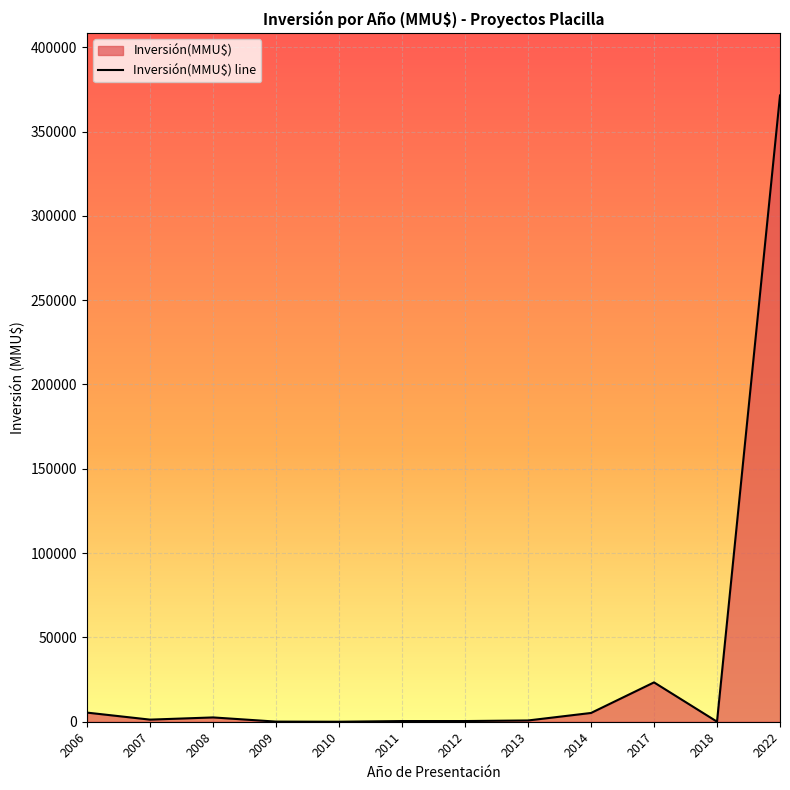

The chart shows a value of 1245 at 2007. True or false?

True